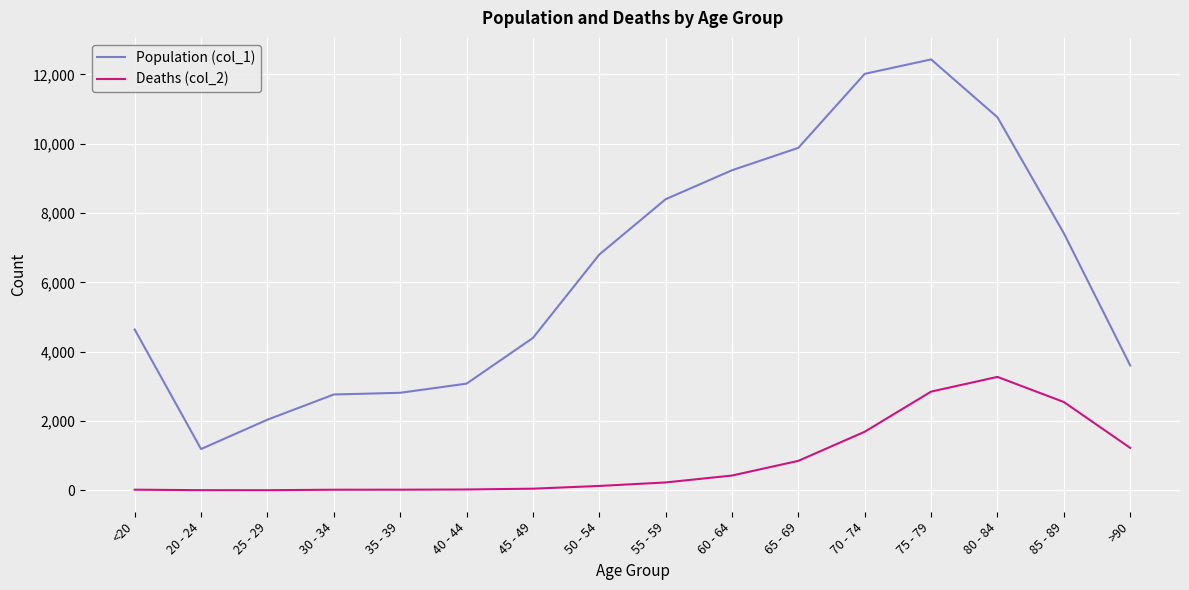

Where is Population (col_1) nearest to the value 6812?

50 - 54